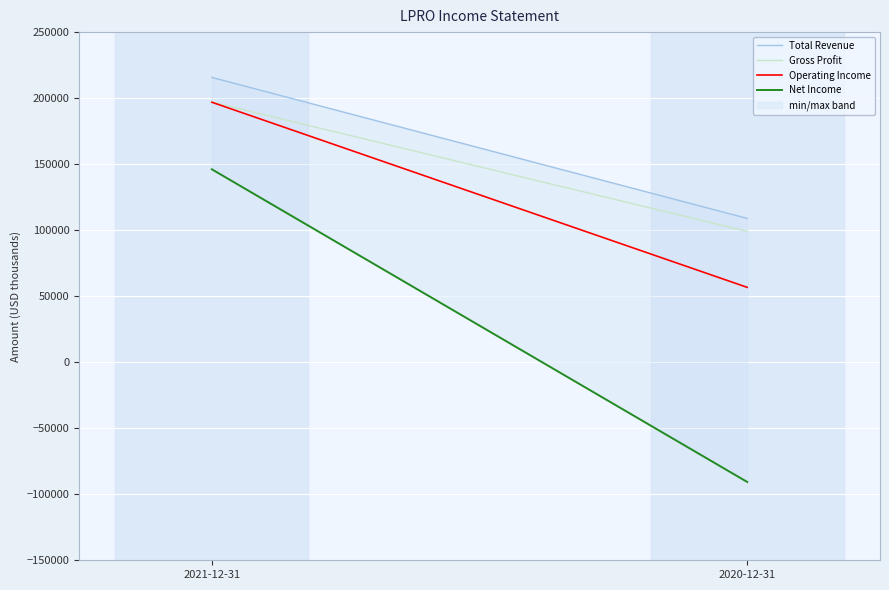

At which category is the sum across all series the highest?

2021-12-31